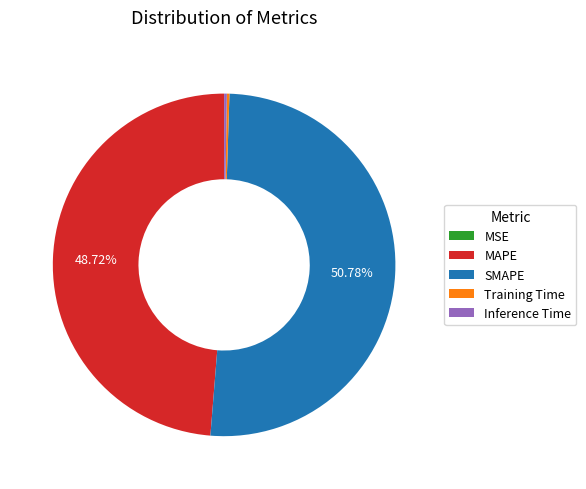

Is the sum of SMAPE and MAPE greater than half?

Yes